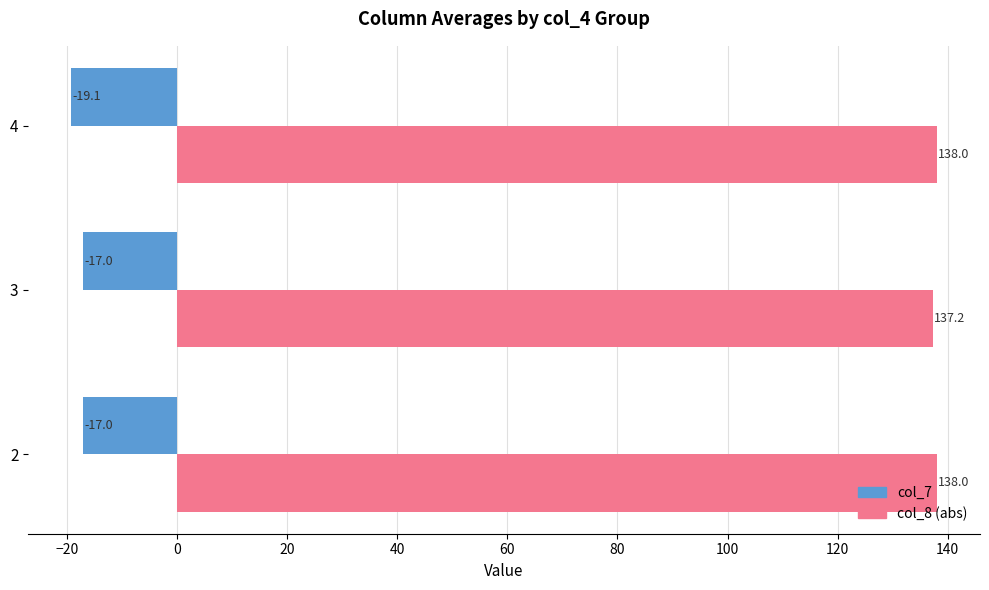

What is the greatest value displayed?

138.0